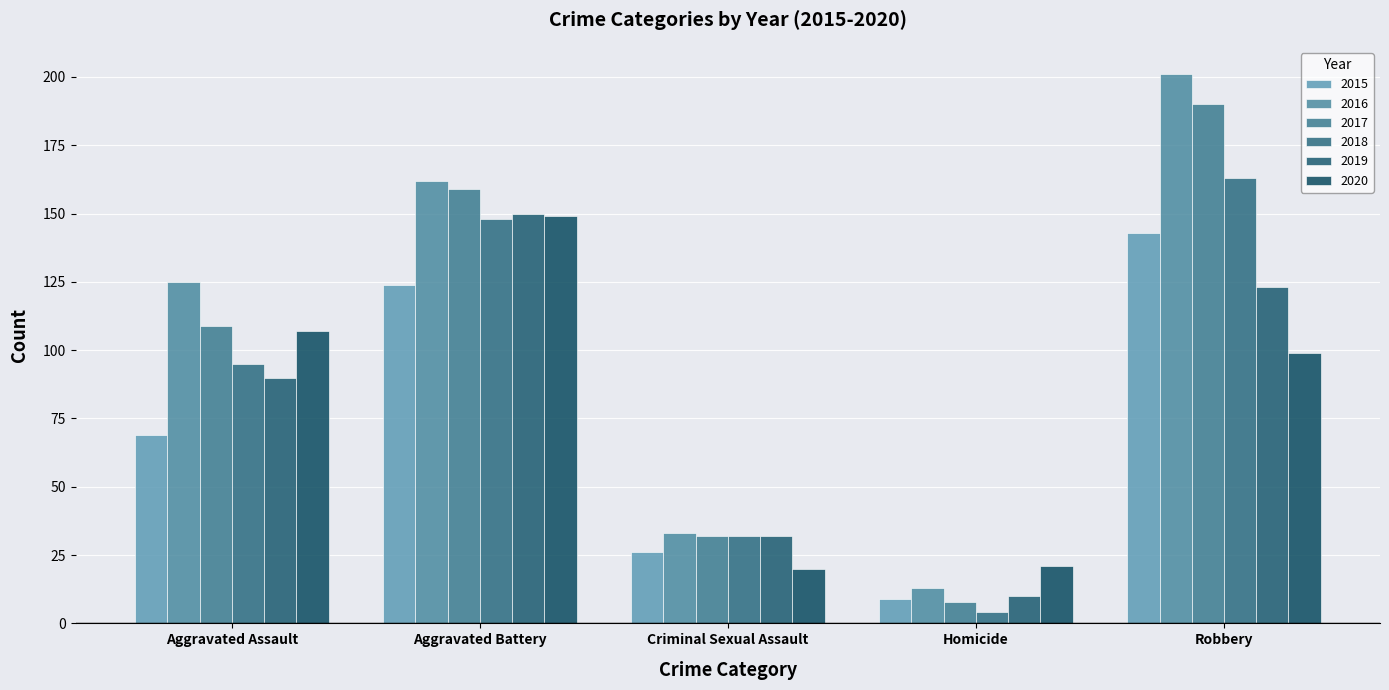

At which label does 2018 reach its peak?

Robbery